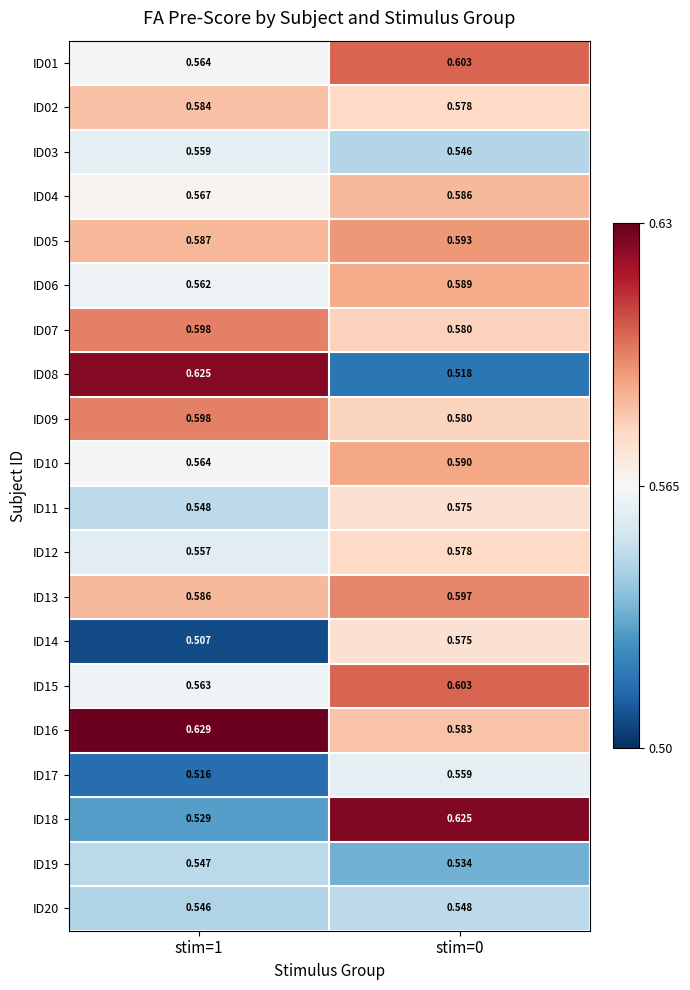

How many series are shown in this chart?

20